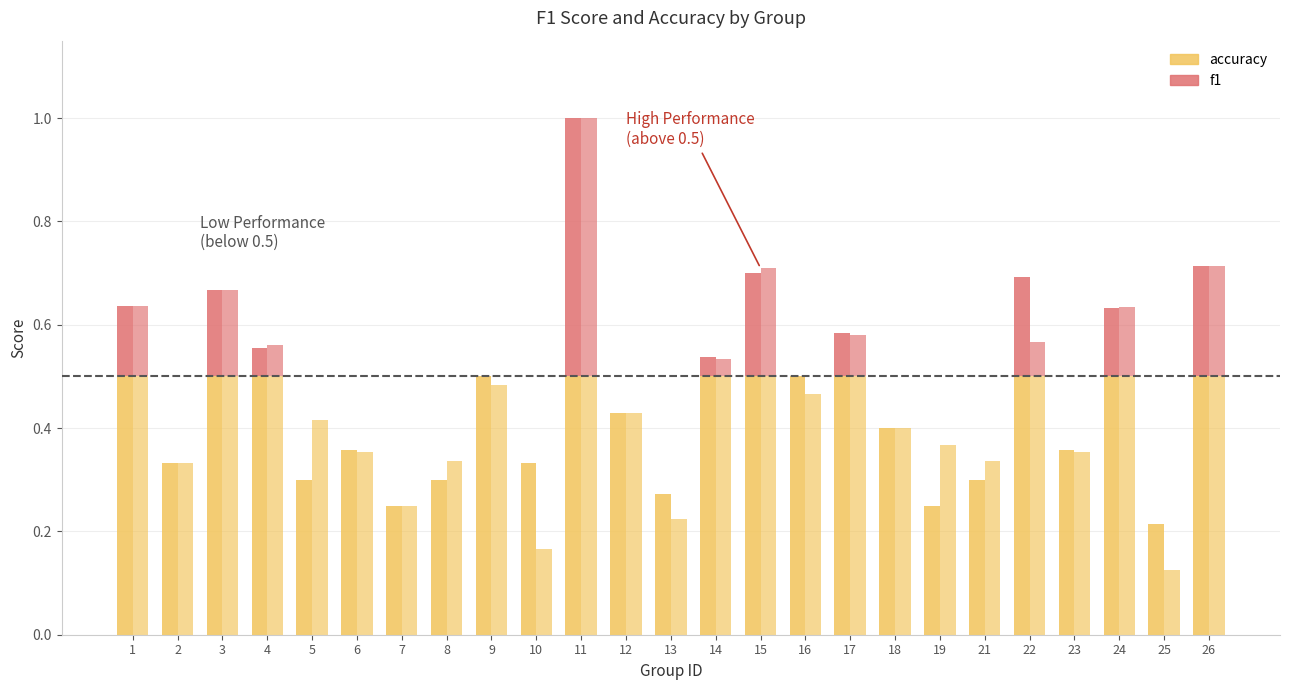

The value of f1 at 26 is 0.7. True or false?

True